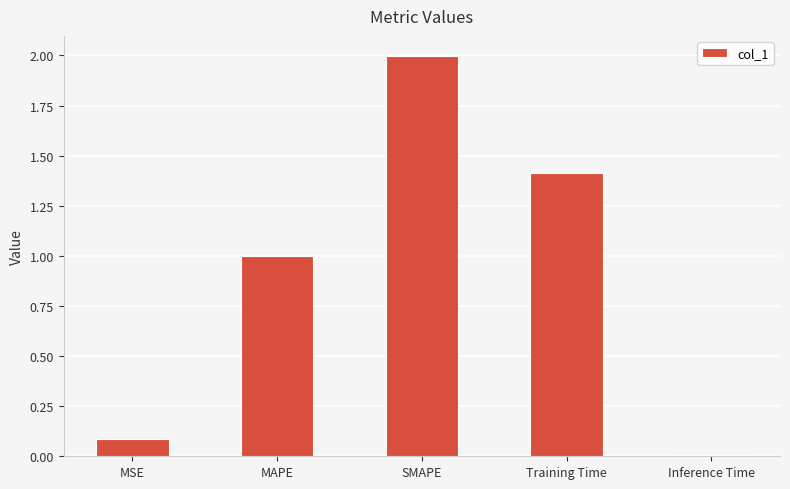

What is the approximate value at Training Time?

1.4